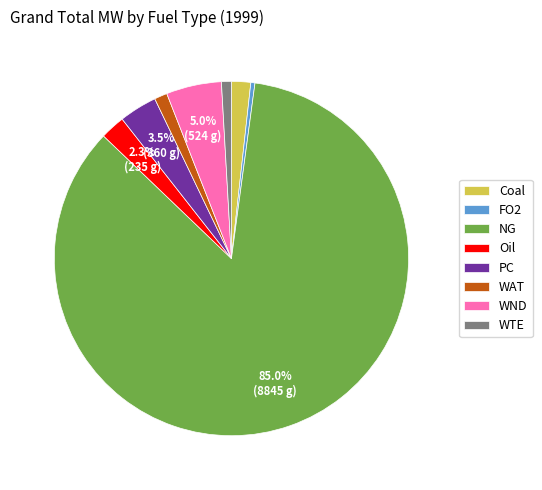

Which category has the smallest portion of the pie?

FO2